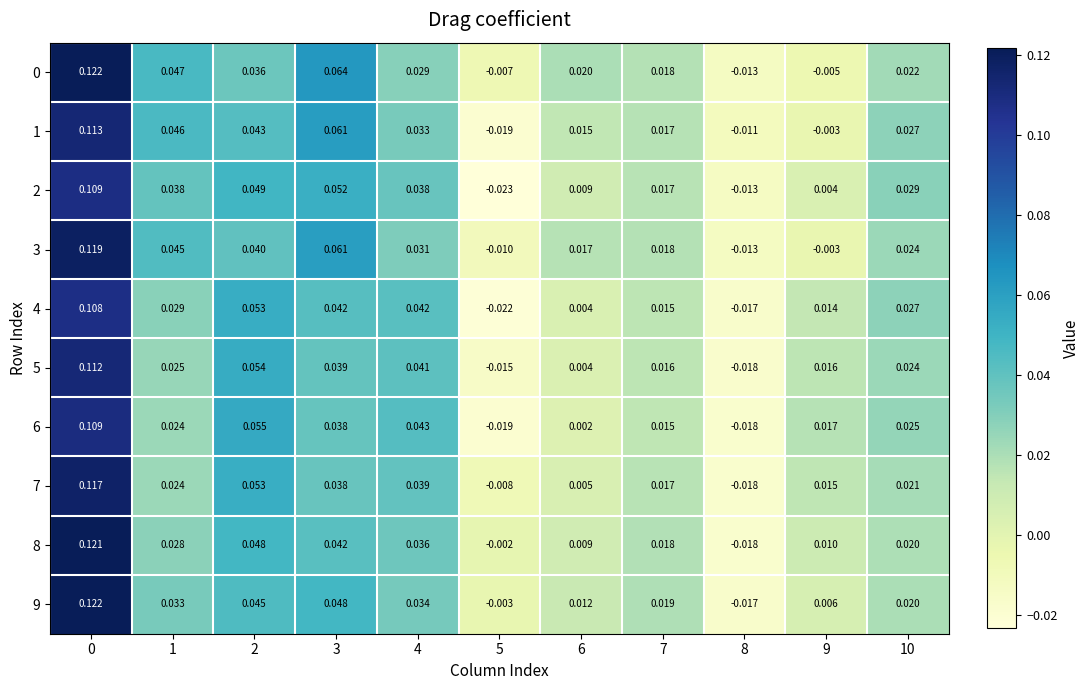

Is the value of 5 at 6 greater than the value of 7 at 7?

No